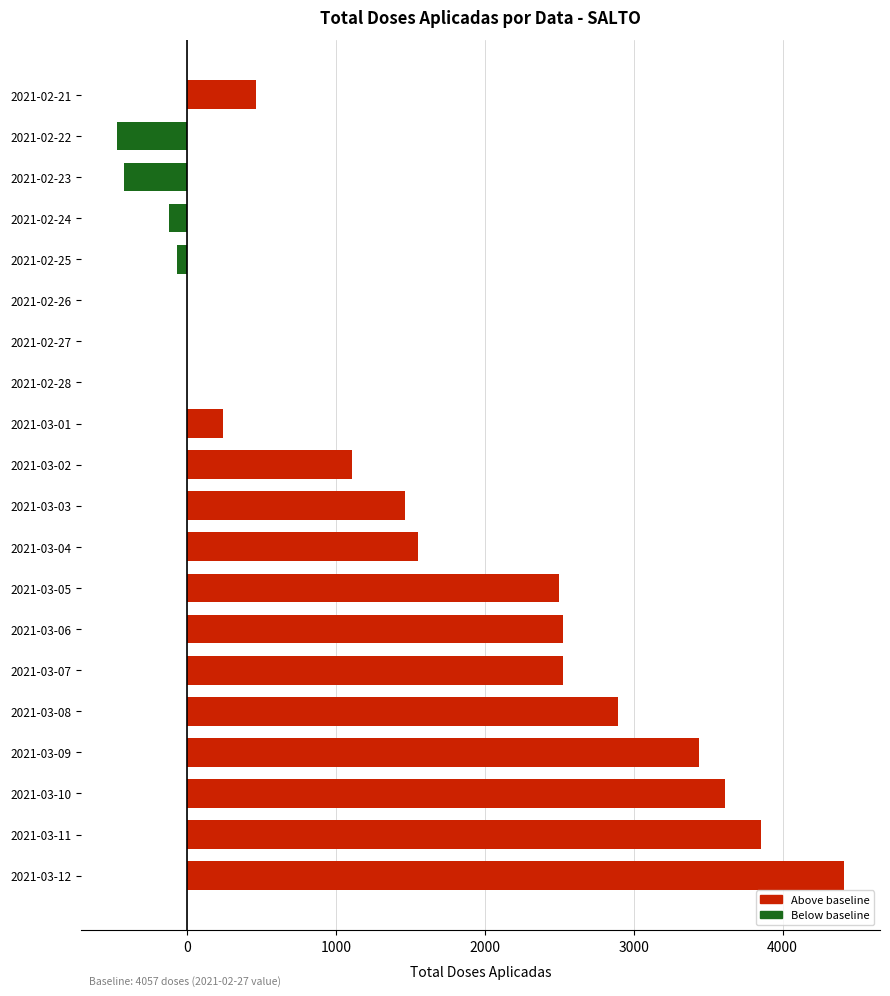

Reading top to bottom, list all the values displayed in this chart.

2021-02-21=461	2021-02-22=-470	2021-02-23=-425	2021-02-24=-124	2021-02-25=-67	2021-02-26=0	2021-02-27=0	2021-02-28=0	2021-03-01=238	2021-03-02=1110	2021-03-03=1463	2021-03-04=1550	2021-03-05=2497	2021-03-06=2524	2021-03-07=2524	2021-03-08=2894	2021-03-09=3441	2021-03-10=3612	2021-03-11=3856	2021-03-12=4410